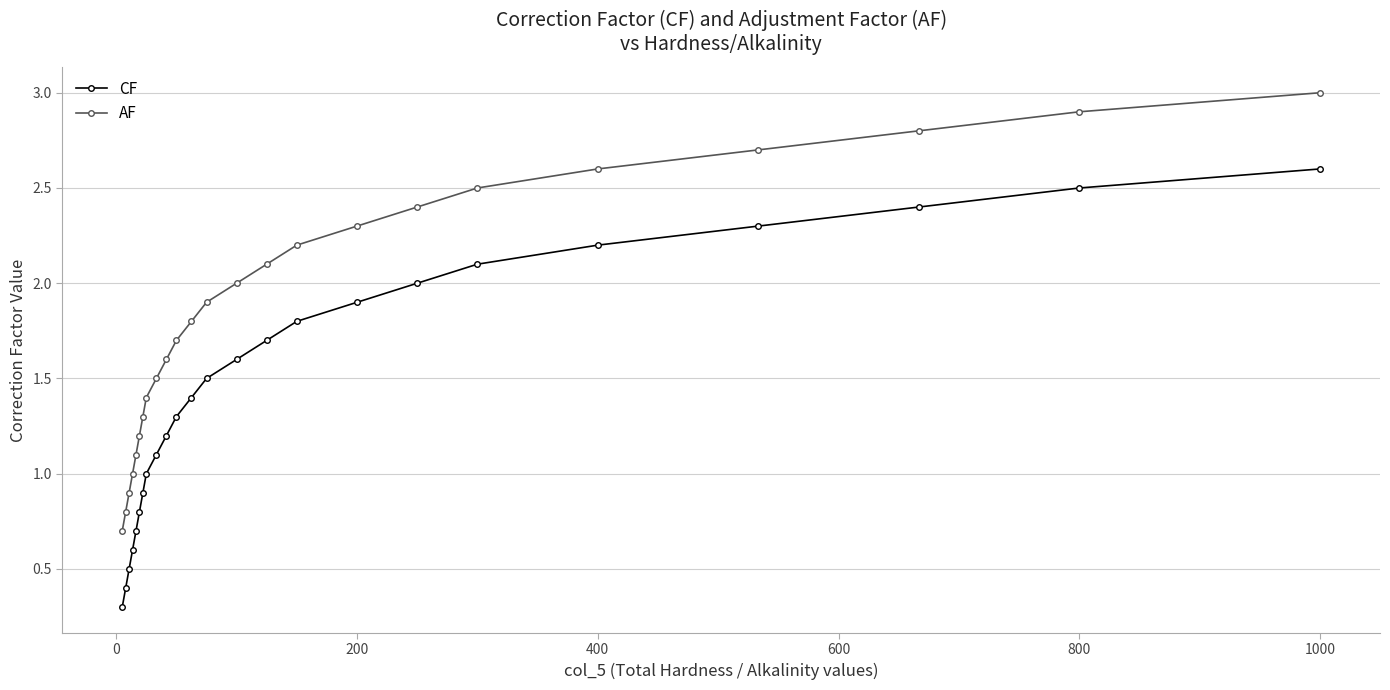

List the series in order of their overall mean, lowest first.

CF, AF